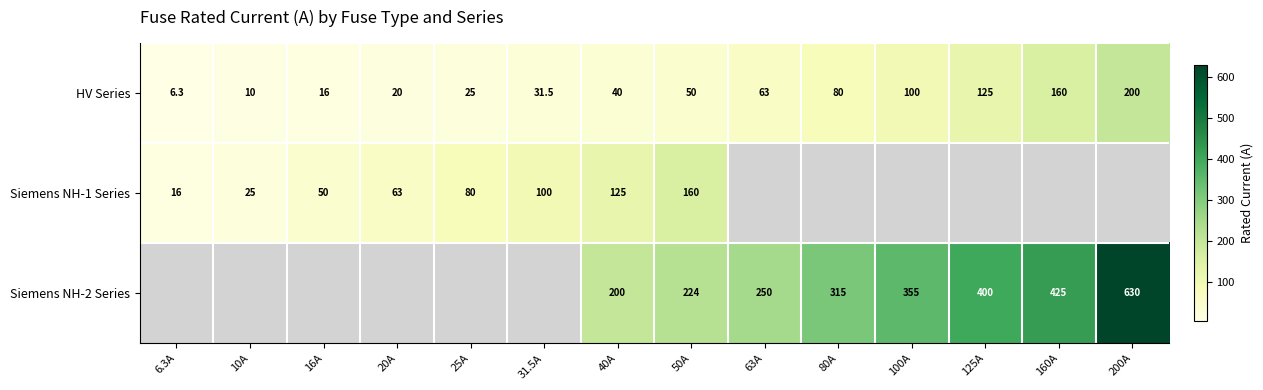

At which category is the sum across all series the highest?

50A